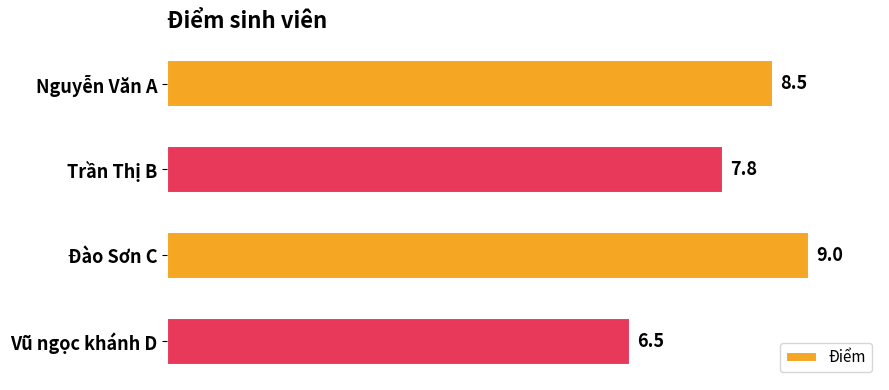

The value at Vũ ngọc khánh D is 1.7. True or false?

False